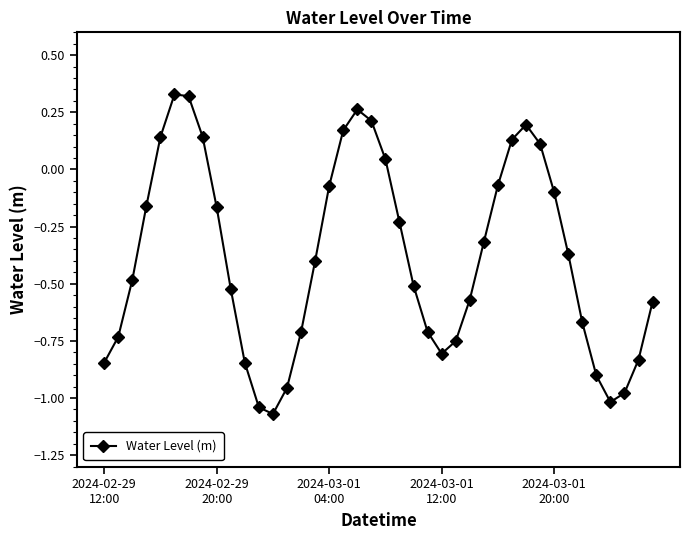

What is the difference between the maximum and minimum values?

1.4